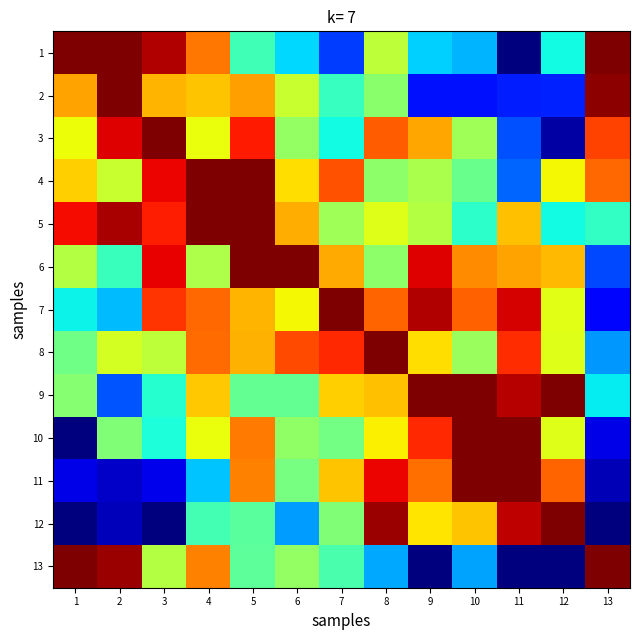

At 10, list the series in order from smallest to largest.

2, 13, 1, 5, 4, 8, 3, 12, 6, 7, 9, 10, 11